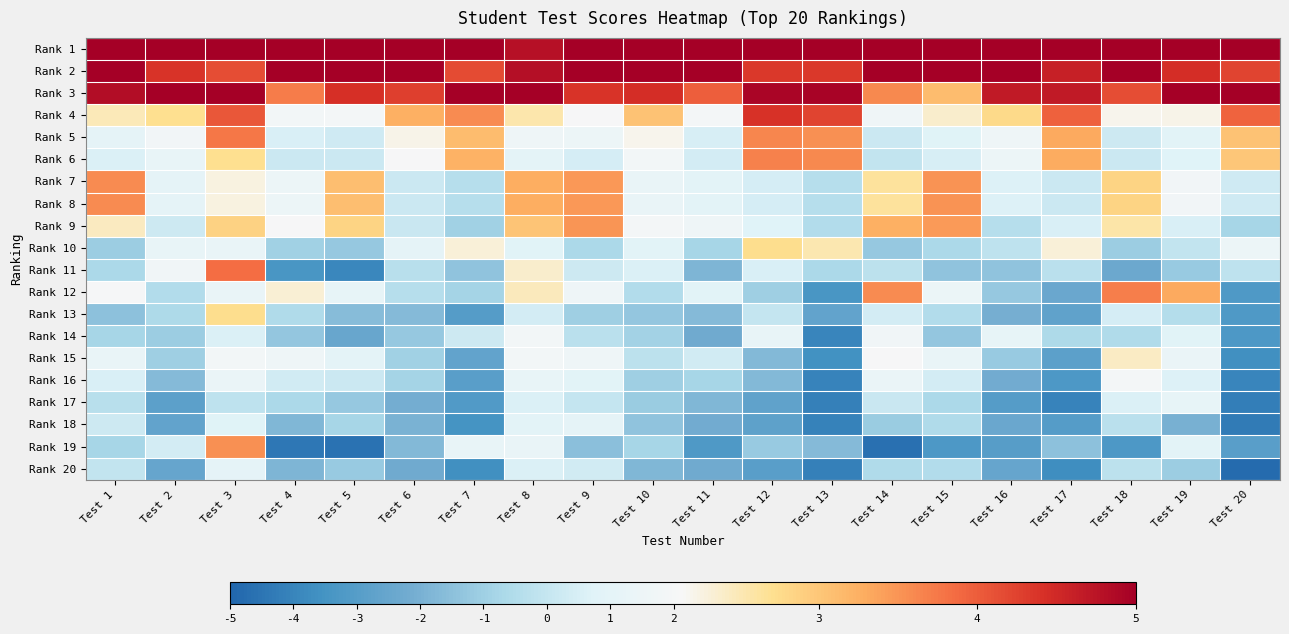

Rank the series by their maximum value, from highest to lowest.

Rank 1, Rank 2, Rank 3, Rank 4, Rank 11, Rank 5, Rank 12, Rank 6, Rank 7, Rank 8, Rank 19, Rank 9, Rank 10, Rank 13, Rank 15, Rank 16, Rank 14, Rank 17, Rank 20, Rank 18